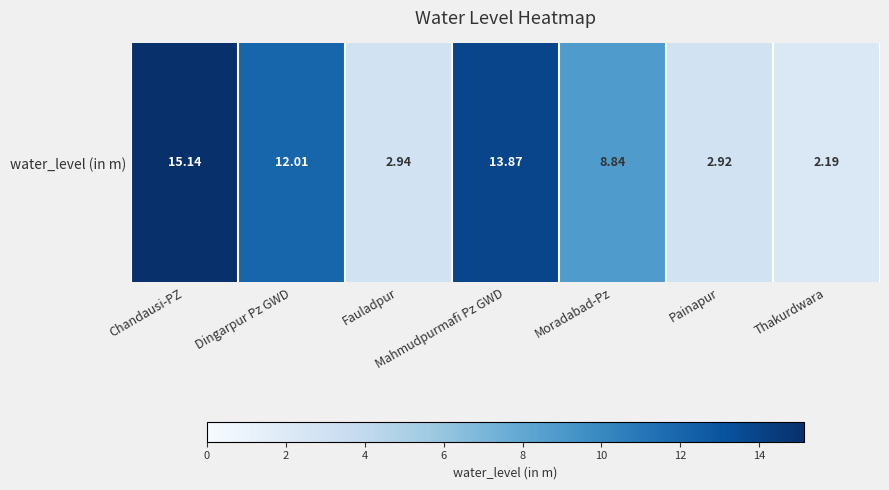

The value at Fauladpur is 0.9. True or false?

False